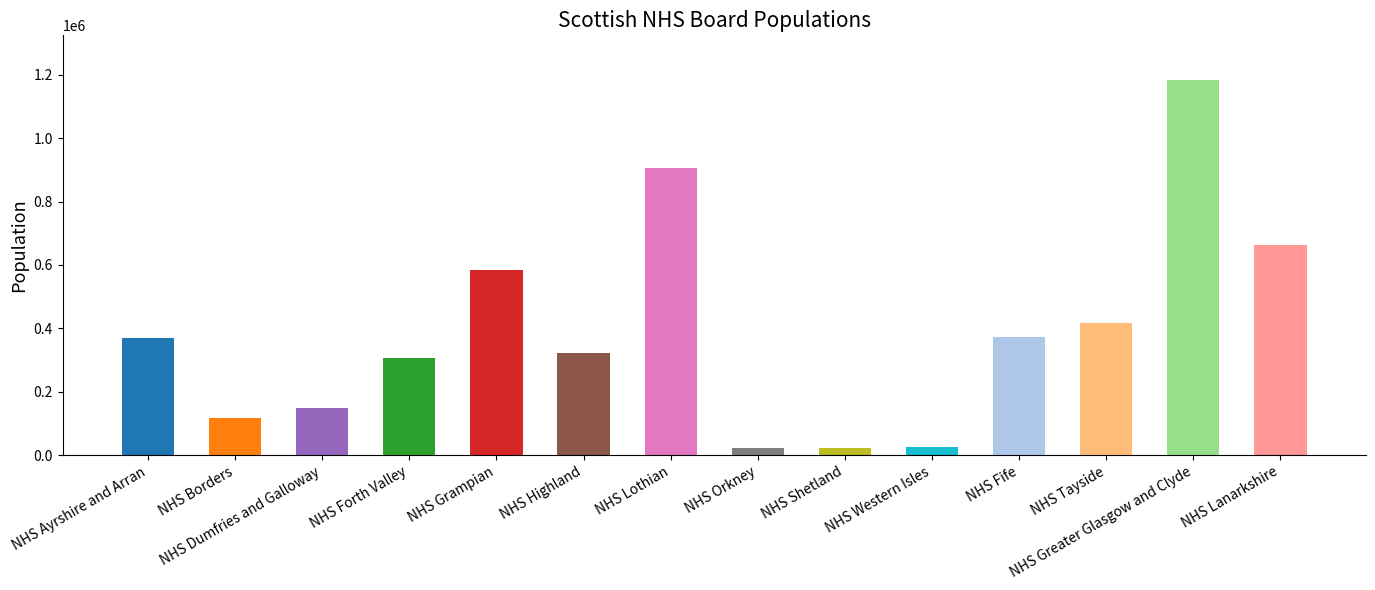

What is the label of the 14th bar from the left?

NHS Lanarkshire